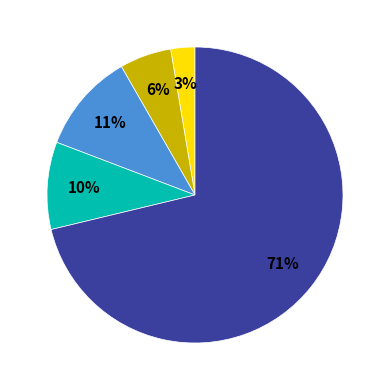

Is there any slice that represents more than half of the pie?

Yes